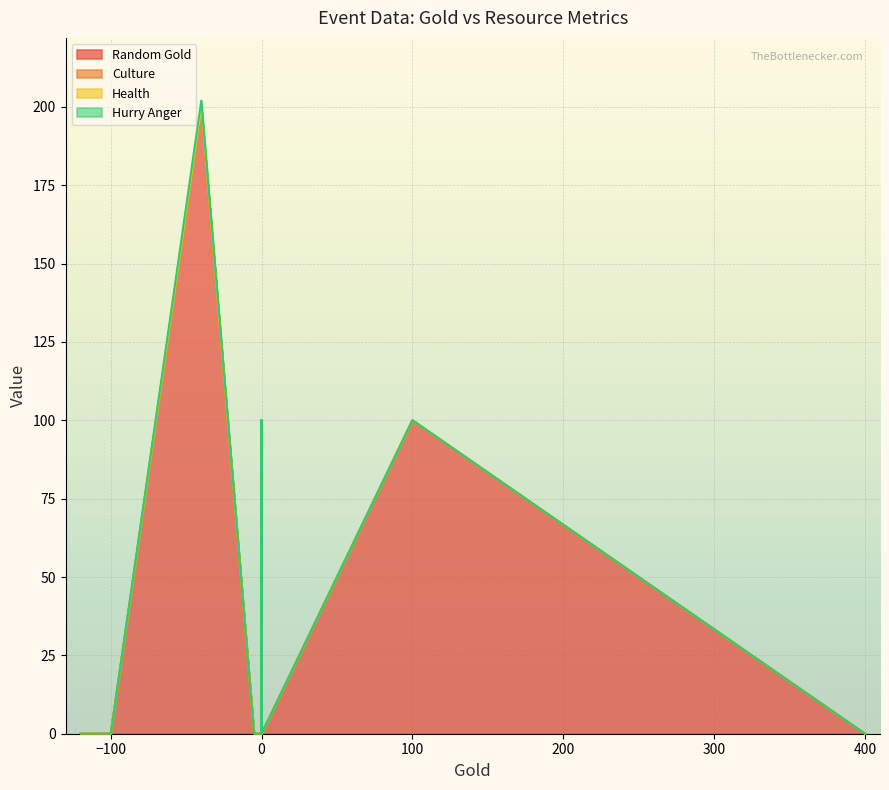

Does the chart display data point markers on the line(s)?

No